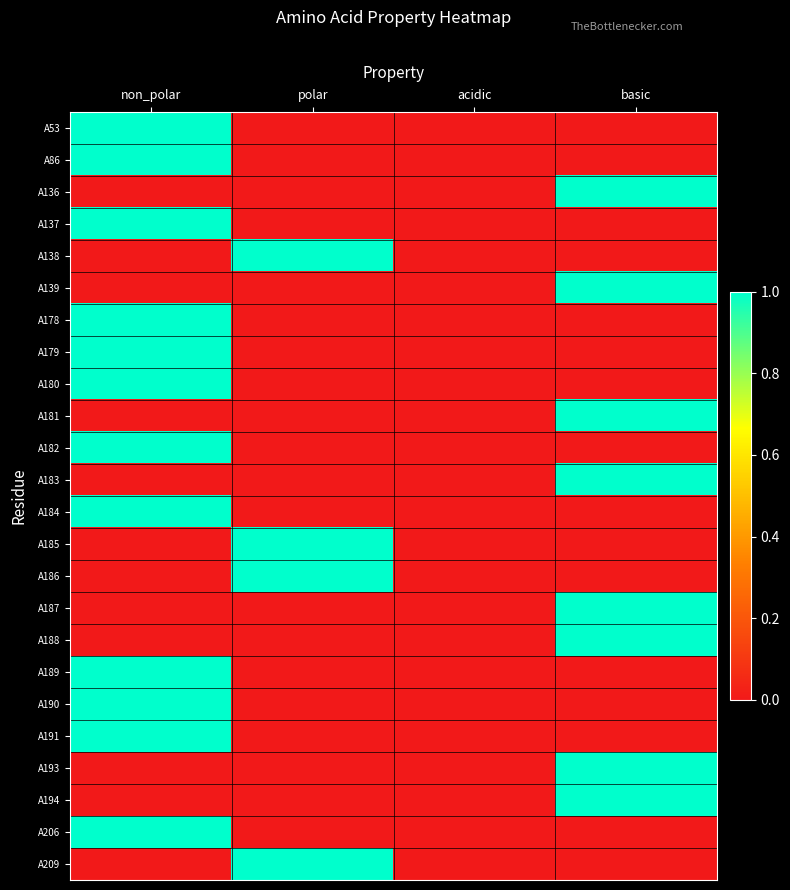

Which series changed the most between non_polar and basic?

A53